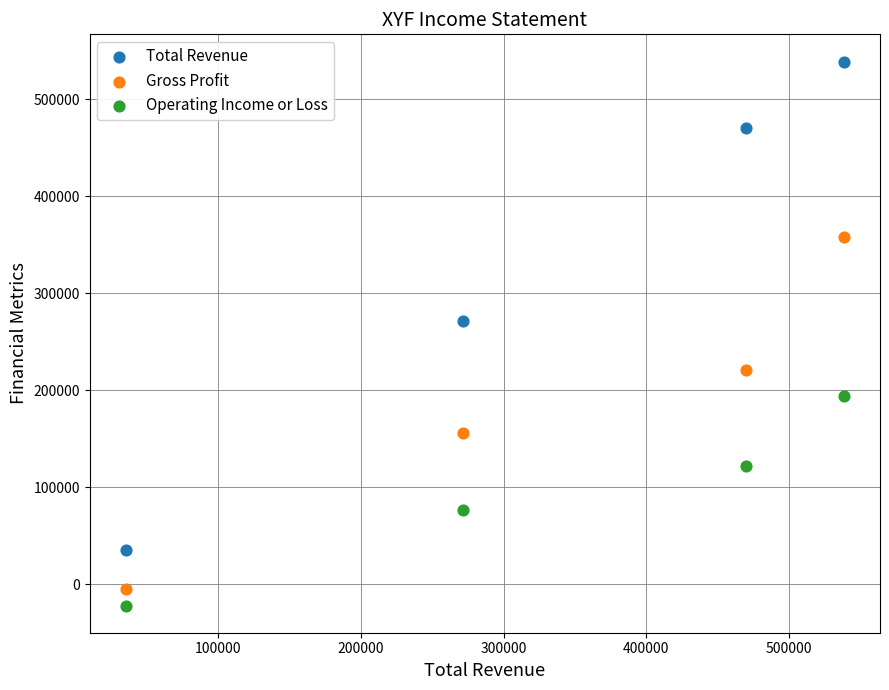

Which series reaches the maximum Y coordinate?

Total Revenue